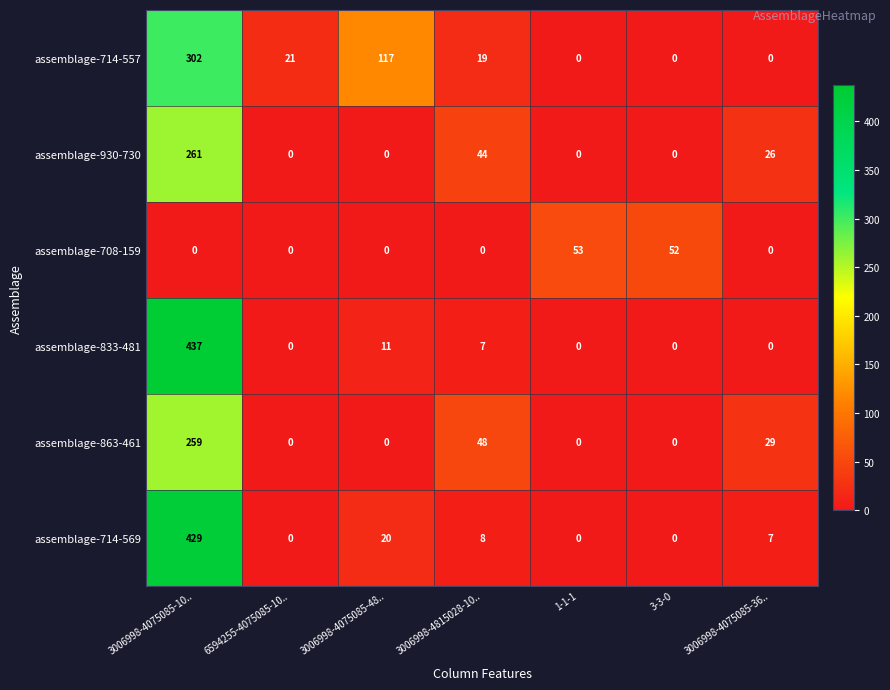

How many positive values does the assemblage-714-557 series have?

4